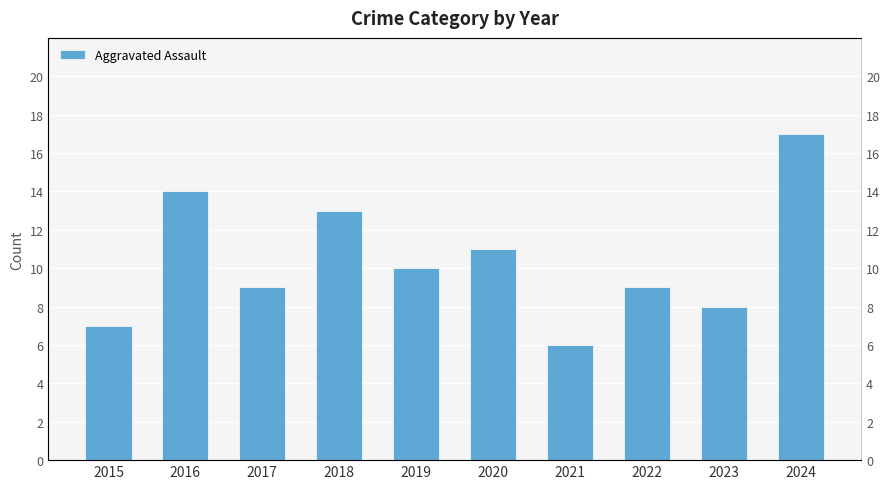

Count the number of categories in the chart.

10